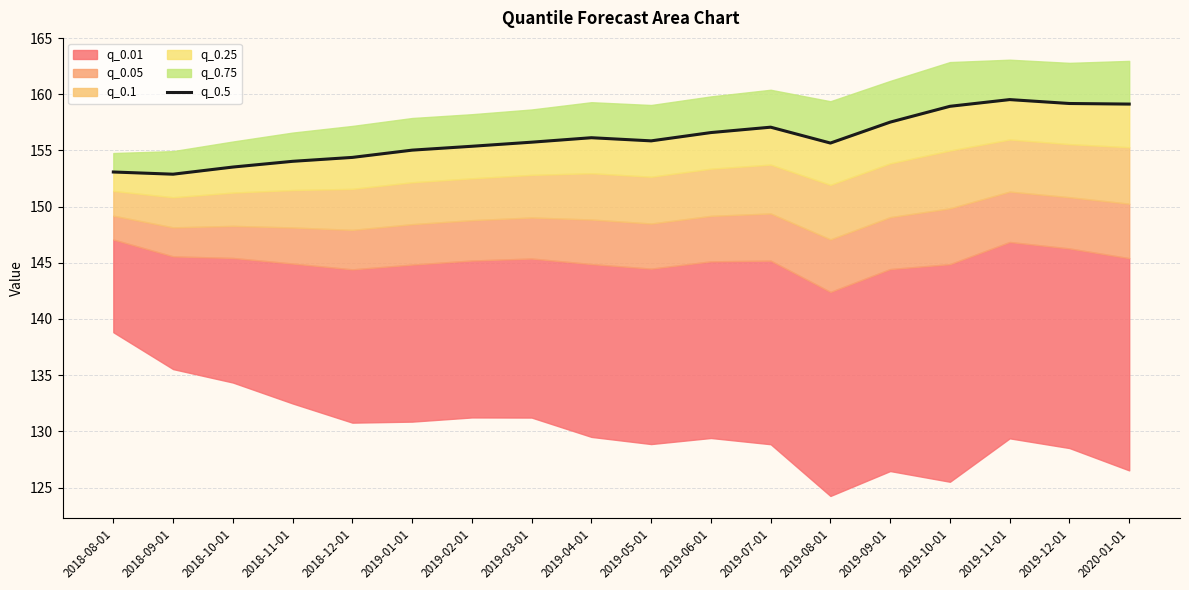

What is the difference between the second highest and second lowest values?

6.1